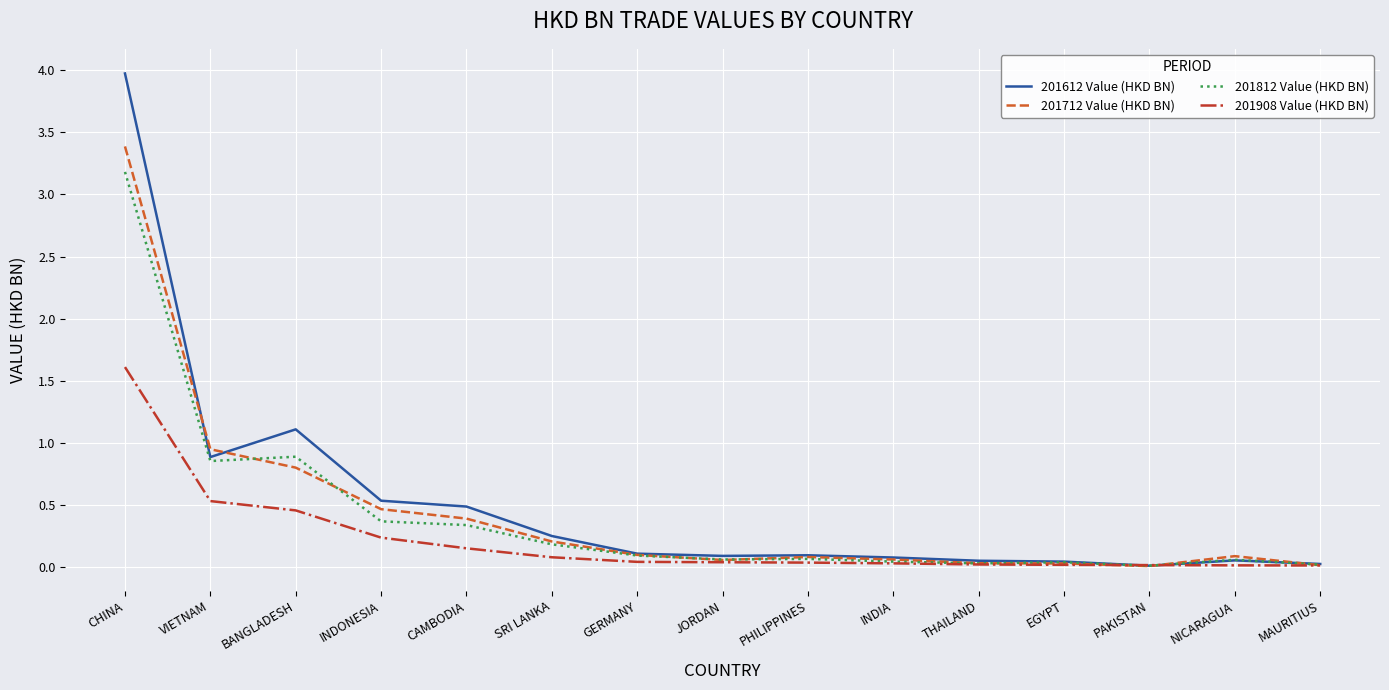

Does the chart have visible grid lines?

Yes